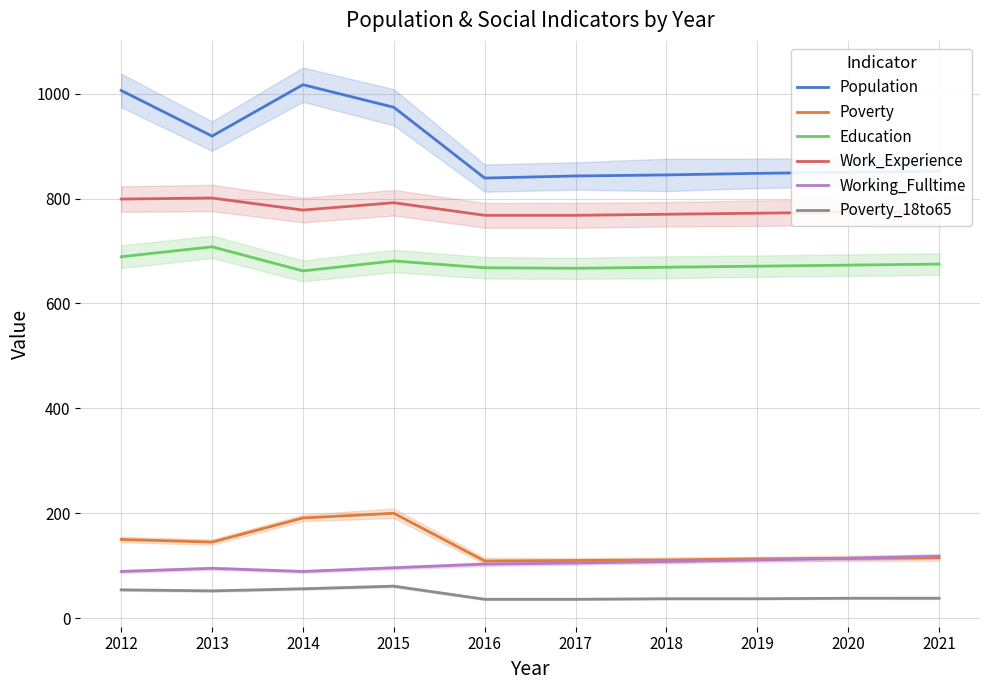

How many interior local peaks does the Education series have?

2